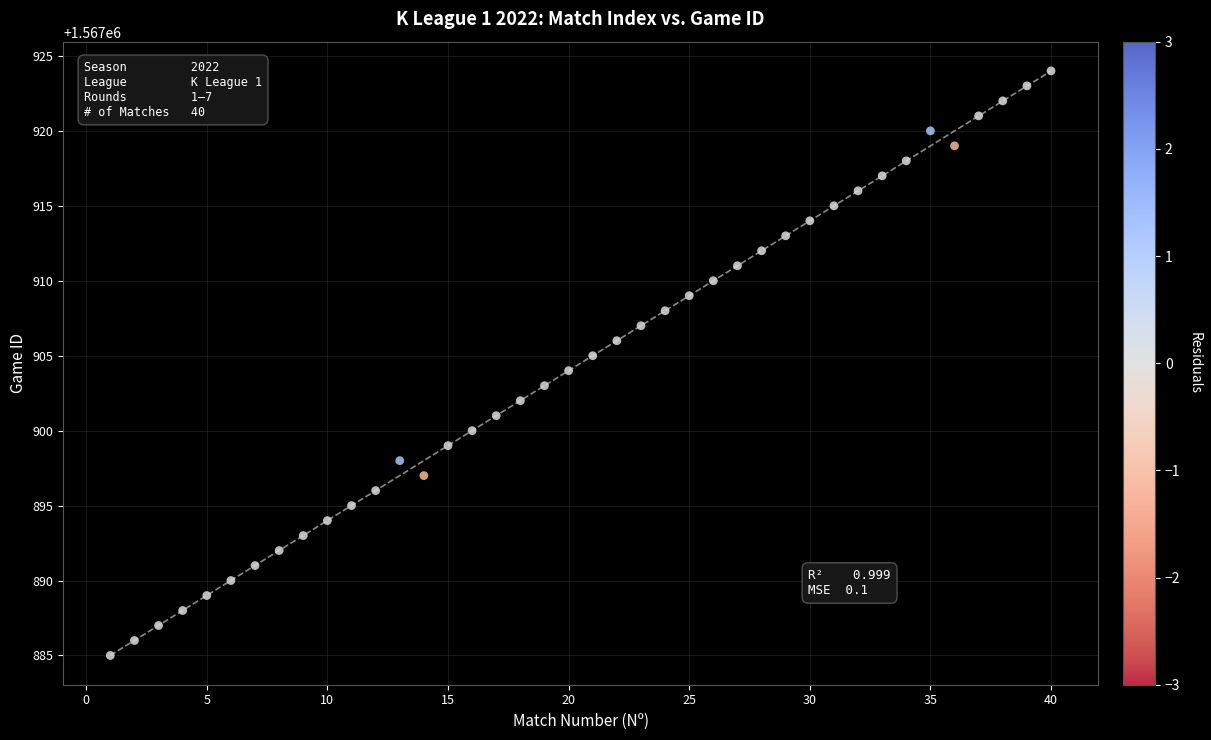

What is the range of Y values (max minus min)?

39